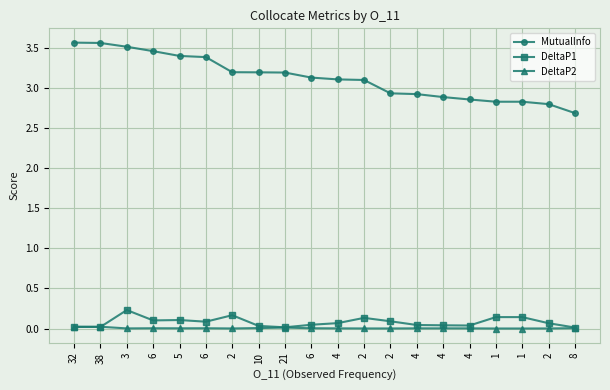

How many lines are shown in the chart?

3